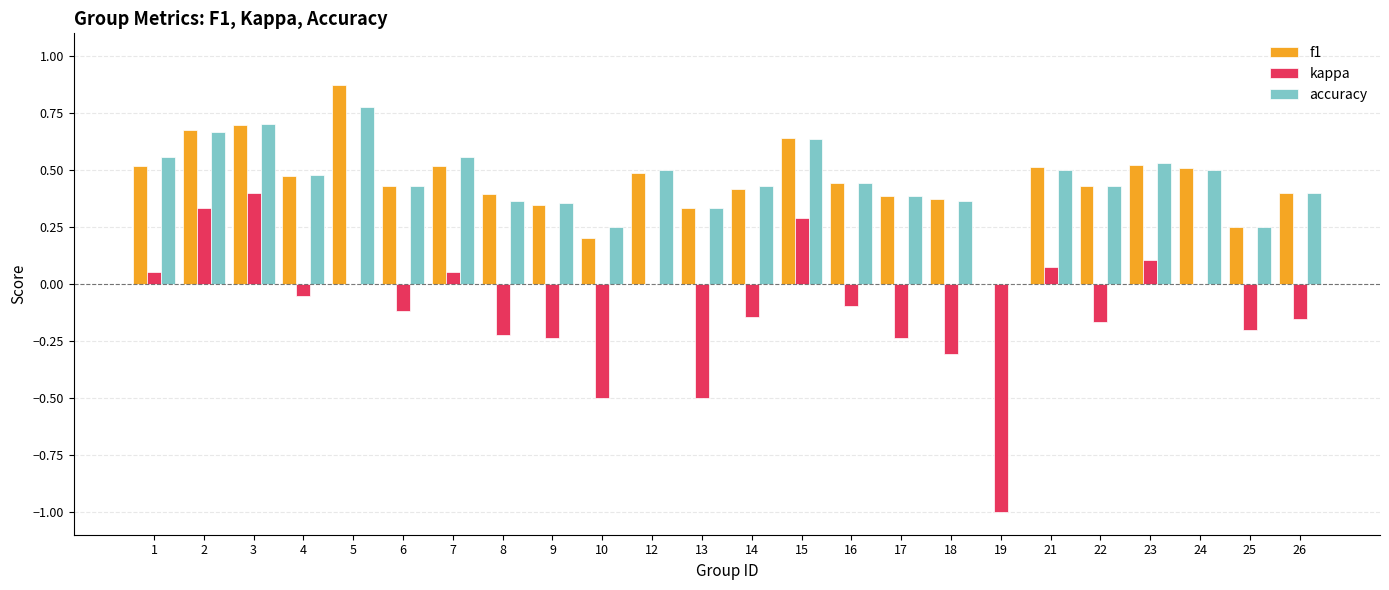

True or false: accuracy has a value of 0.2 at 25.

True